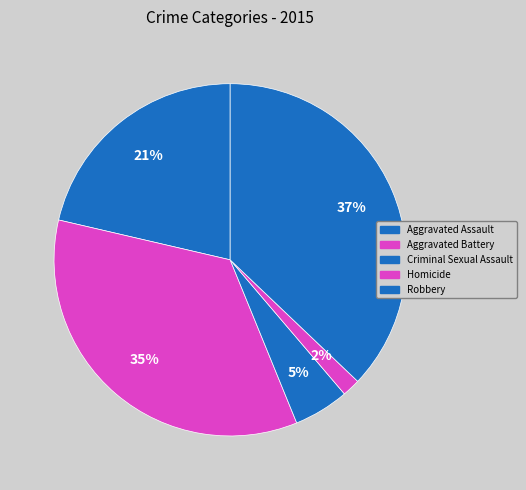

Count the number of slices in the pie.

5